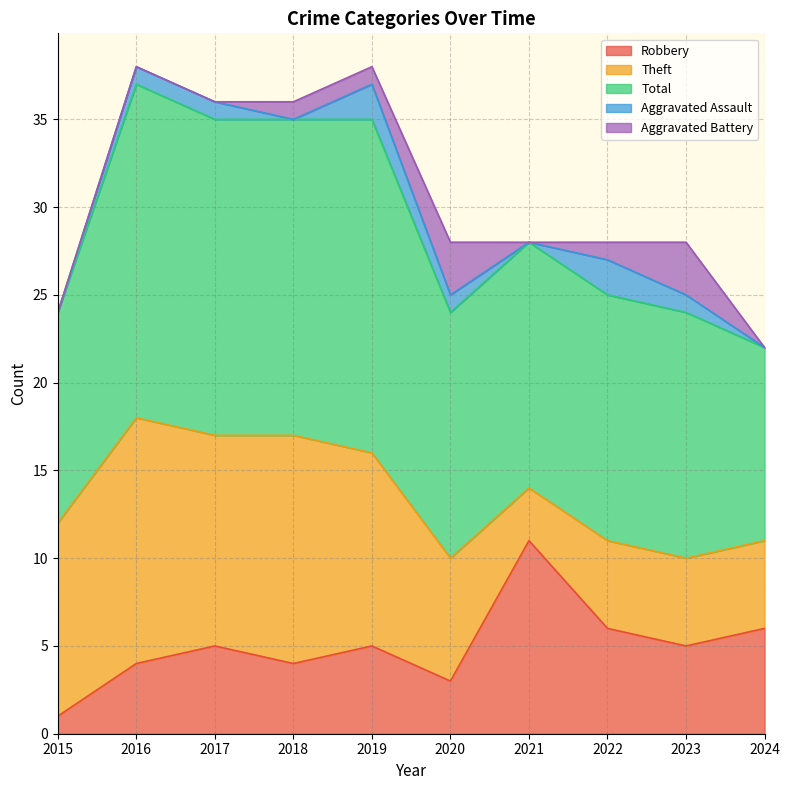

At how many categories does at least one series exceed 7?

10